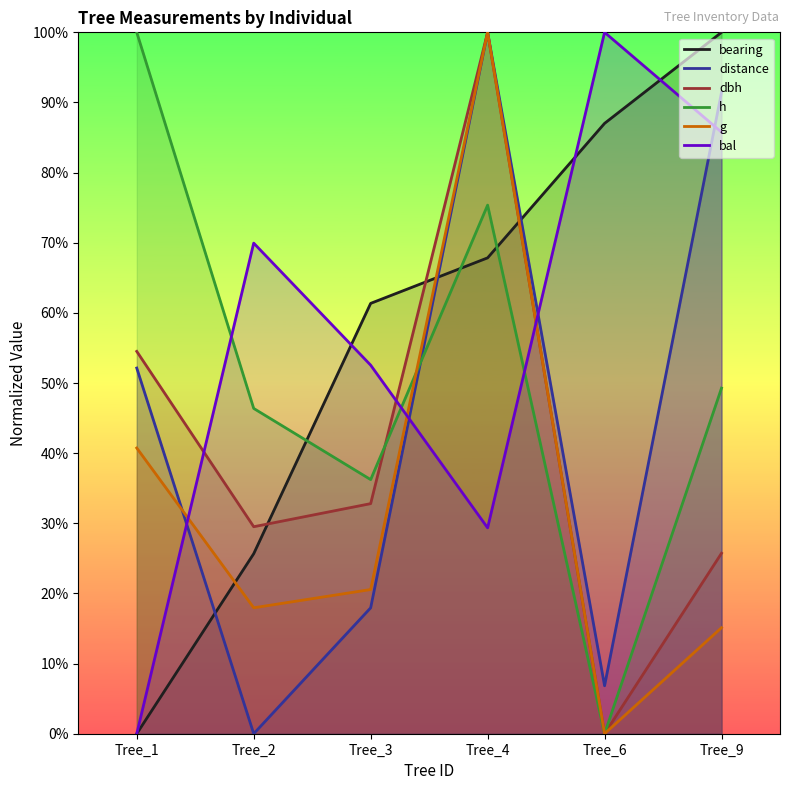

Reading right to left, what are all the values shown in this chart?

bearing: Tree_9=100.0	Tree_6=87.0	Tree_4=67.8	Tree_3=61.4	Tree_2=25.7	Tree_1=0.0
distance: Tree_9=91.5	Tree_6=6.8	Tree_4=100.0	Tree_3=17.9	Tree_2=0.0	Tree_1=52.1
dbh: Tree_9=25.7	Tree_6=0.0	Tree_4=100.0	Tree_3=32.8	Tree_2=29.5	Tree_1=54.5
h: Tree_9=49.3	Tree_6=0.0	Tree_4=75.4	Tree_3=36.2	Tree_2=46.4	Tree_1=100.0
g: Tree_9=15.1	Tree_6=0.0	Tree_4=100.0	Tree_3=20.6	Tree_2=18.0	Tree_1=40.7
bal: Tree_9=85.8	Tree_6=100.0	Tree_4=29.3	Tree_3=52.5	Tree_2=69.9	Tree_1=0.0